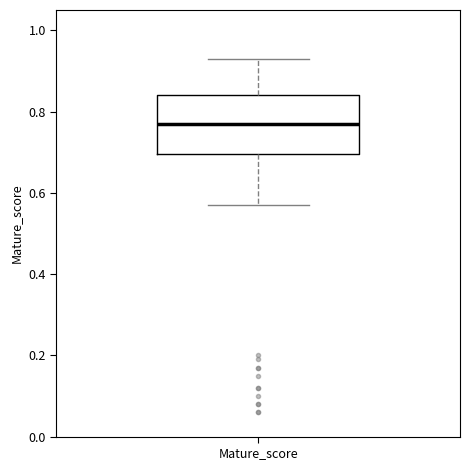

Transcribe this box plot: give where the median line is, the range the box spans, and where the two whiskers end, as read against the y-axis. The values are not printed on the chart, so give them approximately, as read against the axis.

median 0.78, box 0.70 to 0.84, whiskers 0.56 to 0.94